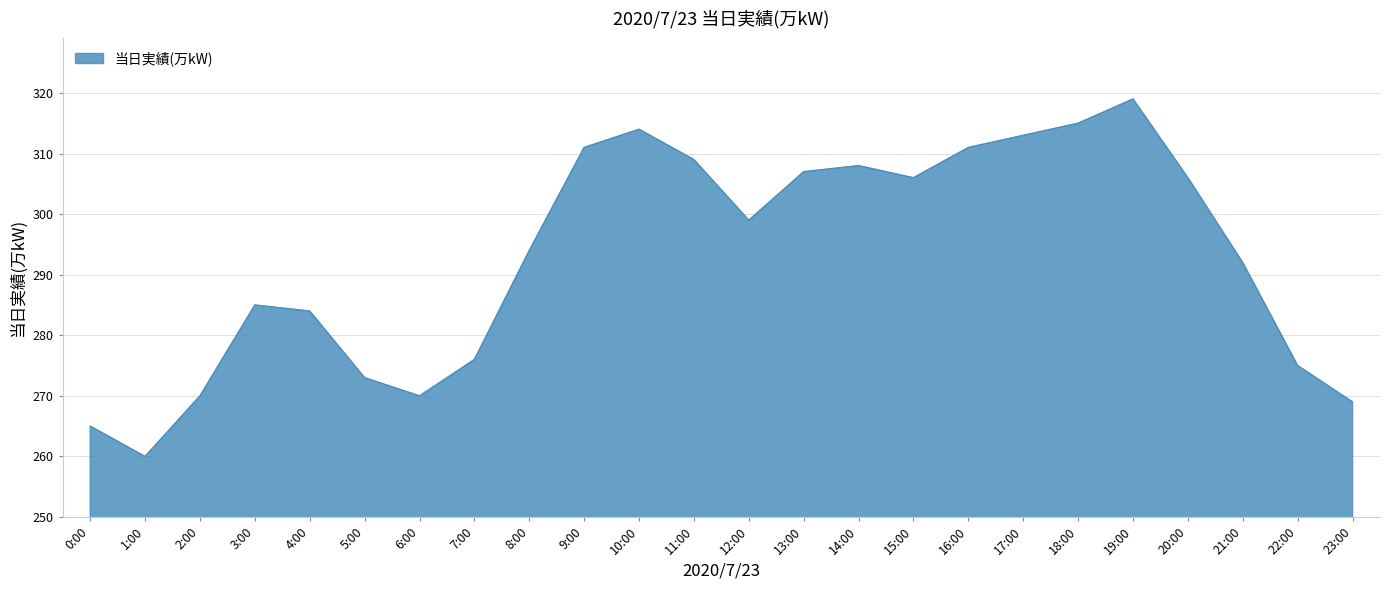

Is it true that the value at 0:00 is 416?

False